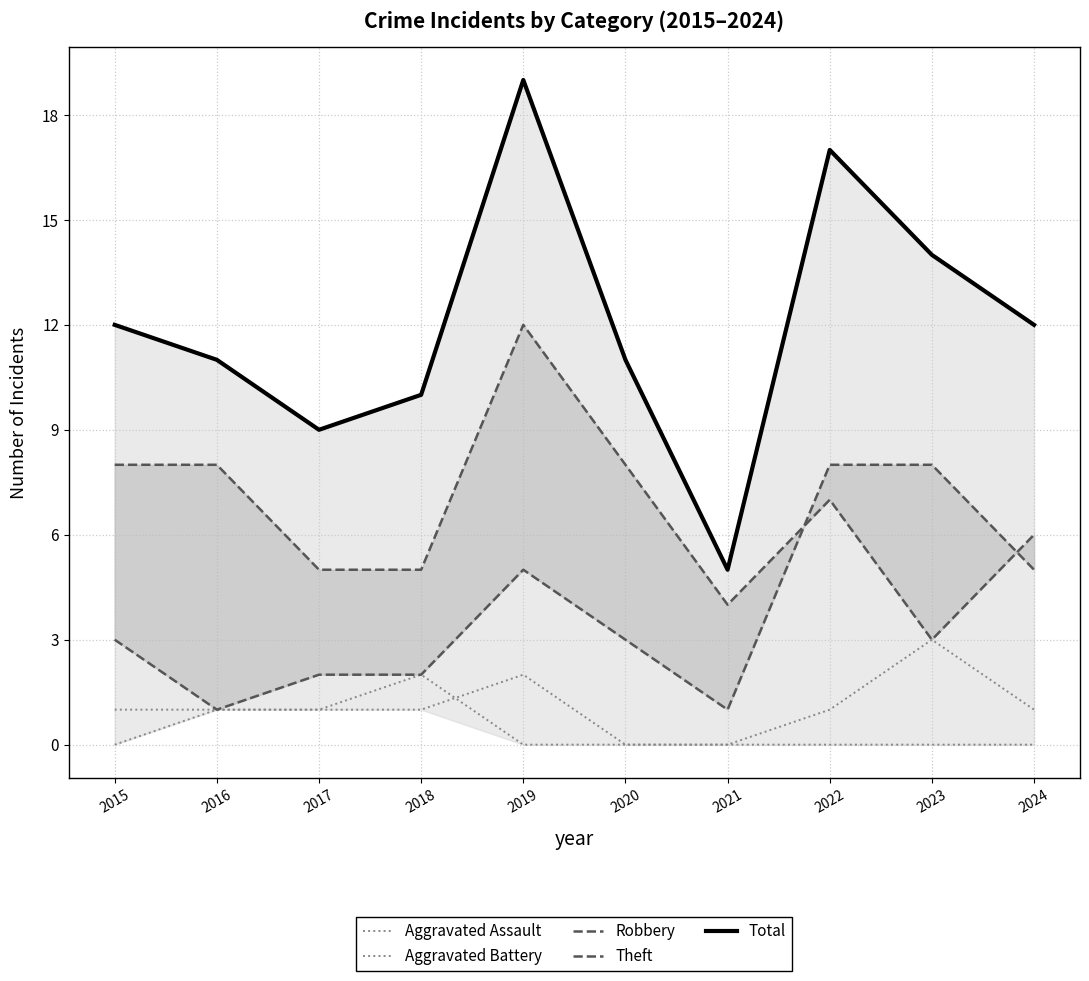

At which label does Total first exceed 12?

2019